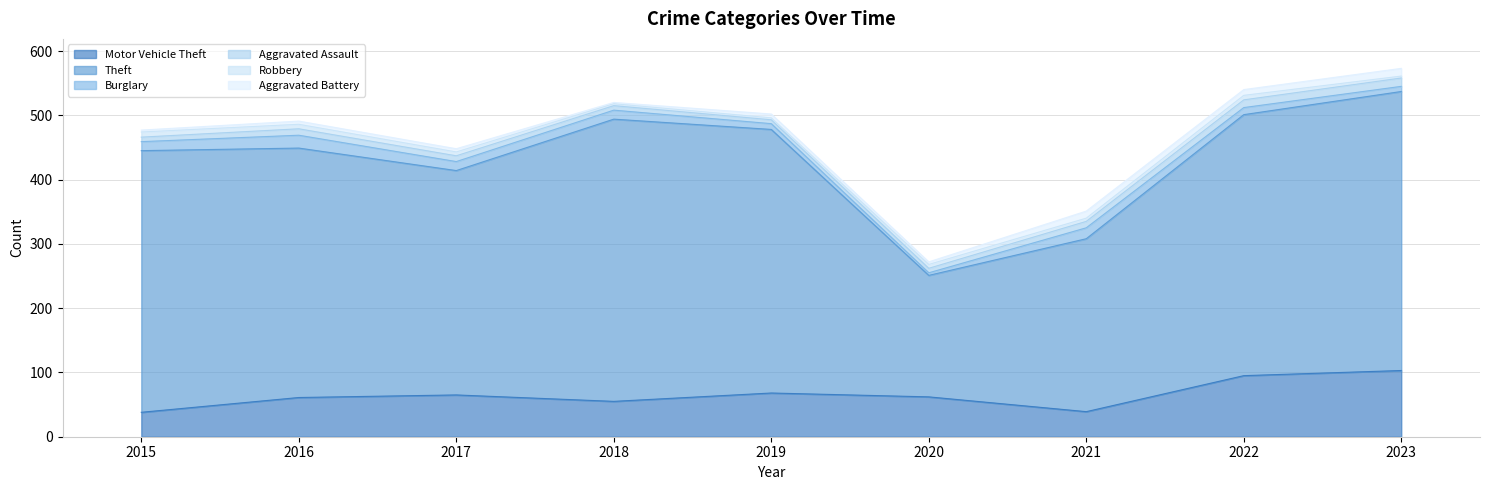

At how many categories does at least one series exceed 110?

9